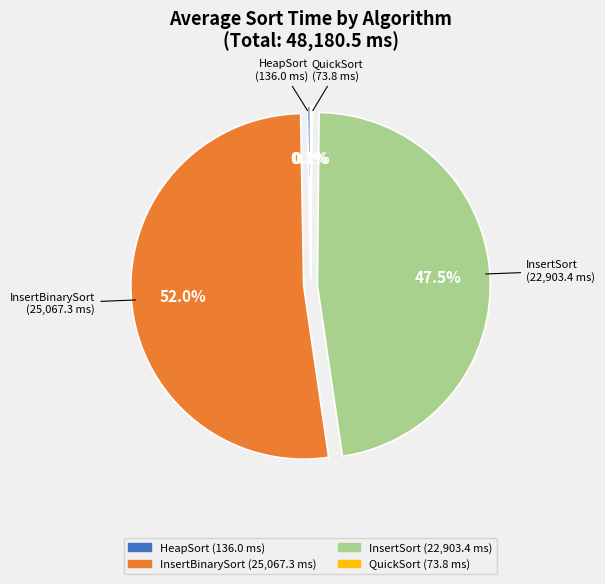

Between HeapSort and InsertBinarySort, which is larger?

InsertBinarySort